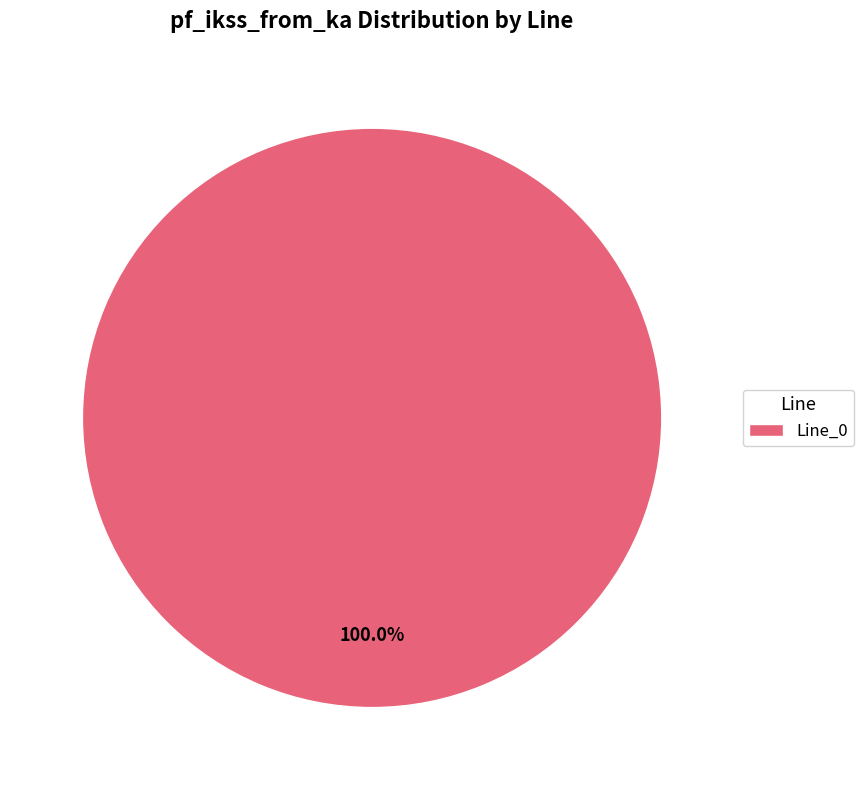

Rank the categories by value from highest to lowest.

Line_0